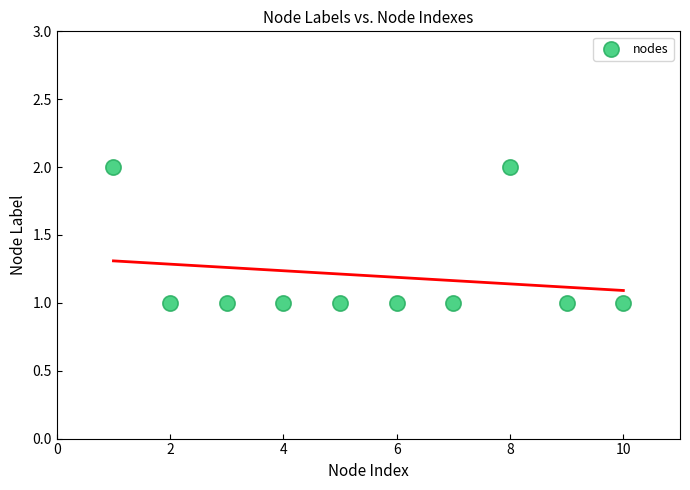

What is the average X value?

6